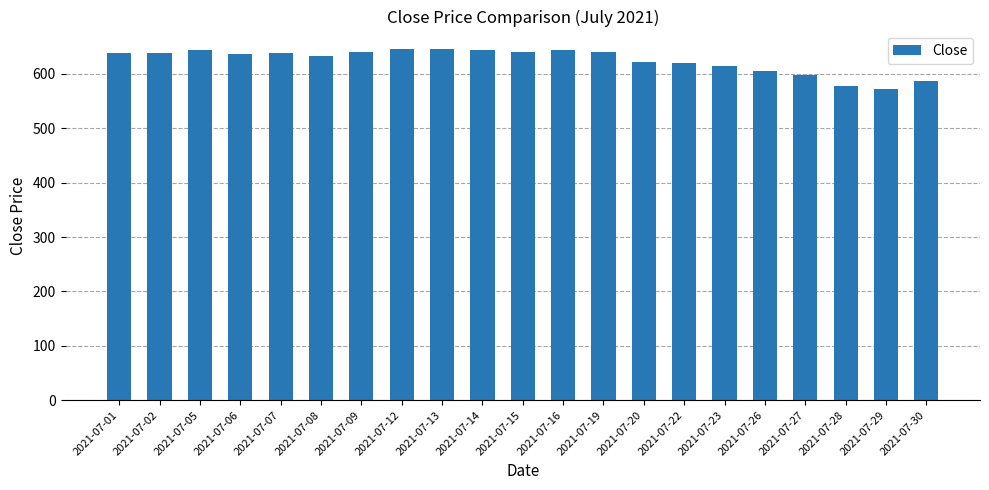

Between 2021-07-08 and 2021-07-28, which is larger?

2021-07-08